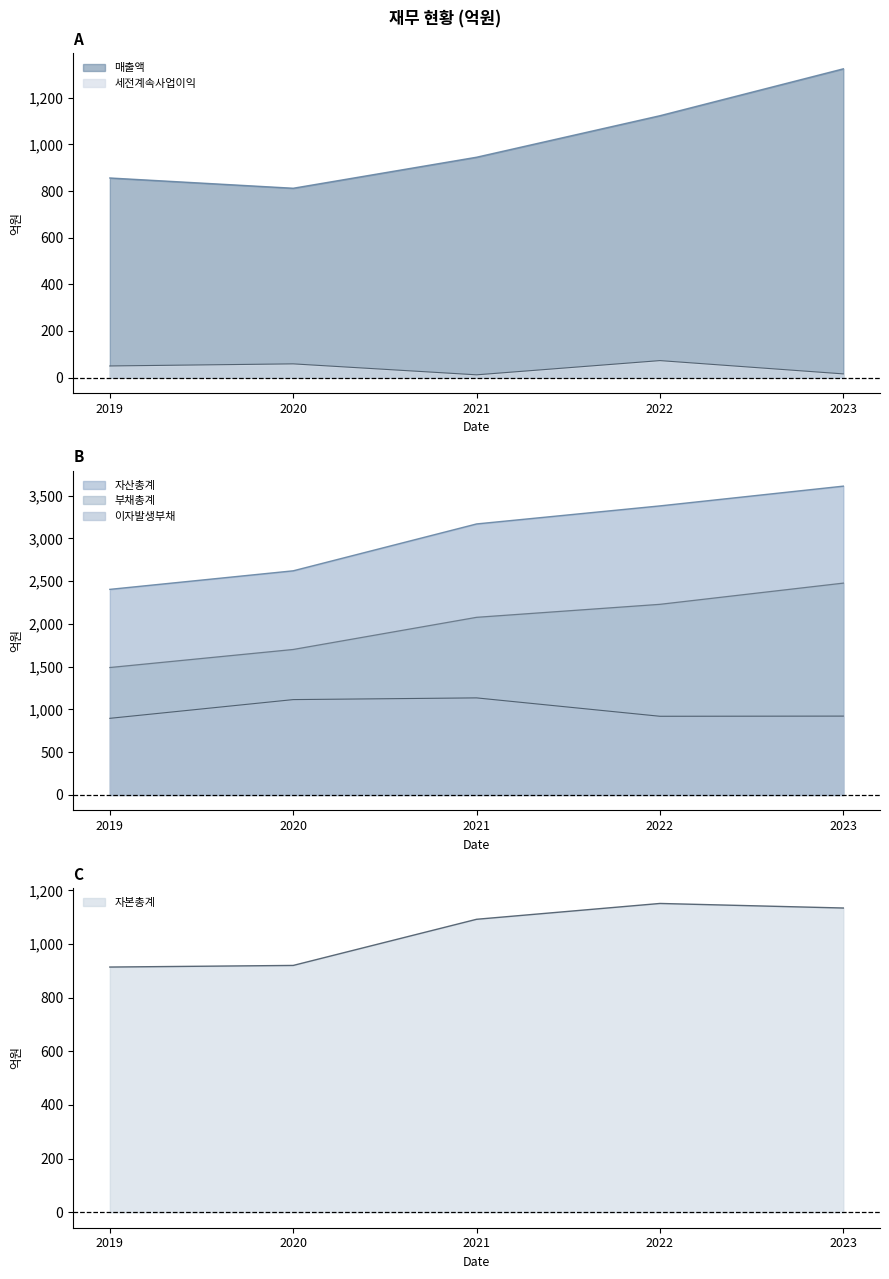

How many data points does each series have?

5